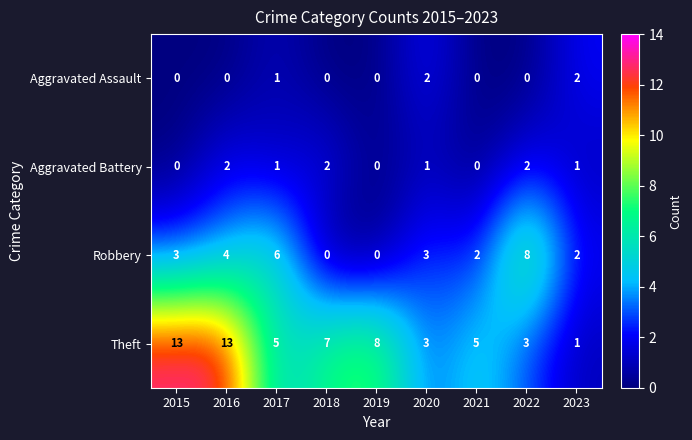

What is the average value of the Robbery series?

3